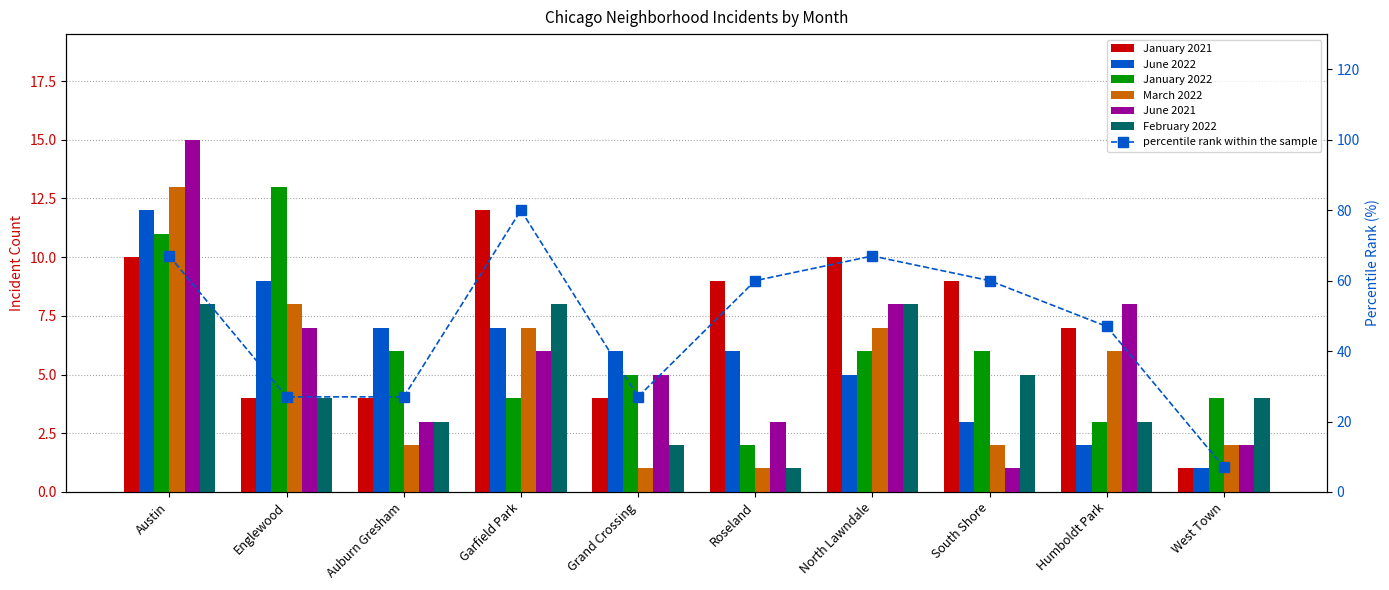

Rank the categories by June 2021 value from lowest to highest.

South Shore, West Town, Auburn Gresham, Roseland, Grand Crossing, Garfield Park, Englewood, North Lawndale, Humboldt Park, Austin